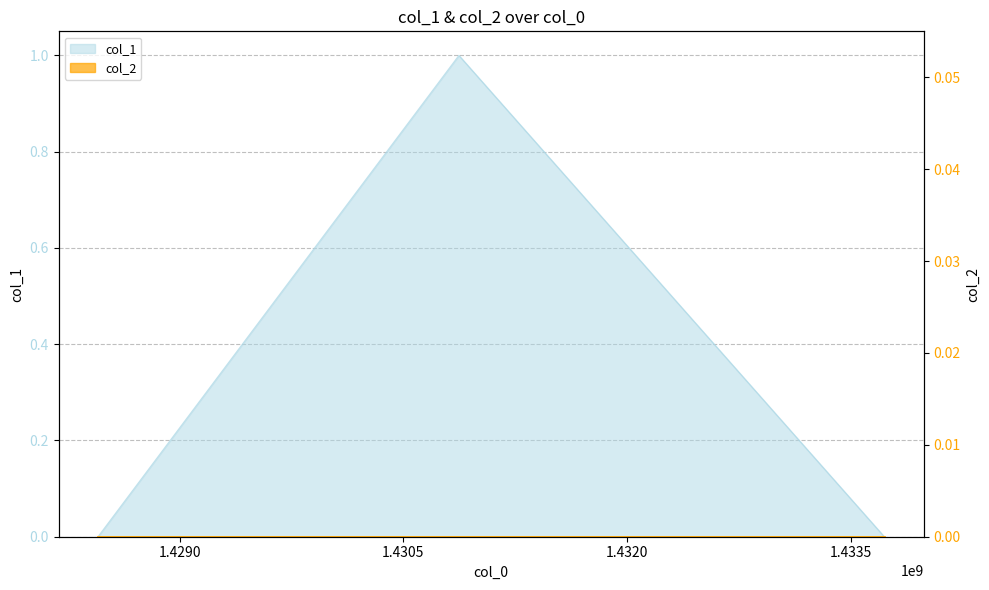

Reading left to right, extract all data points from this chart.

1428453059=0	1430872260=1	1433723811=0